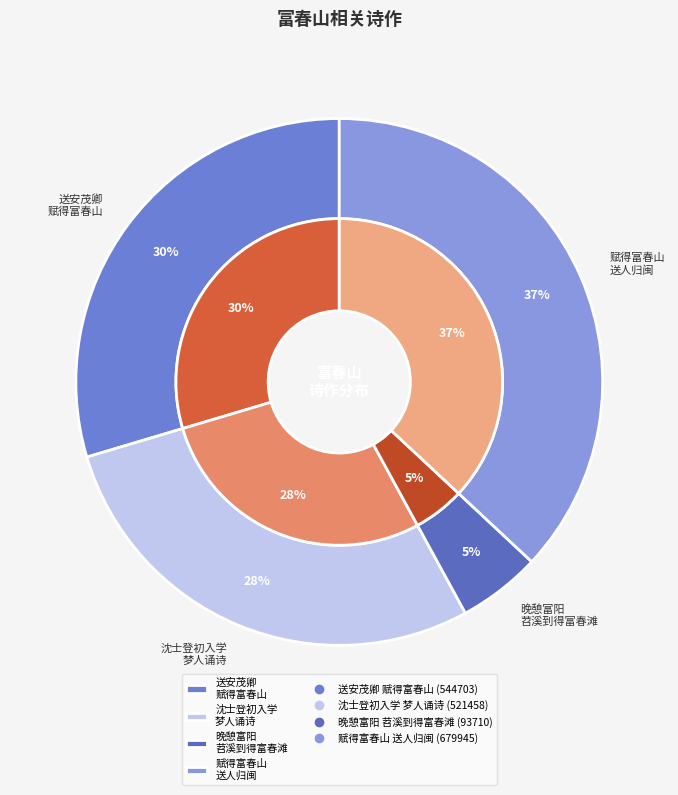

Does any single category account for the majority?

No